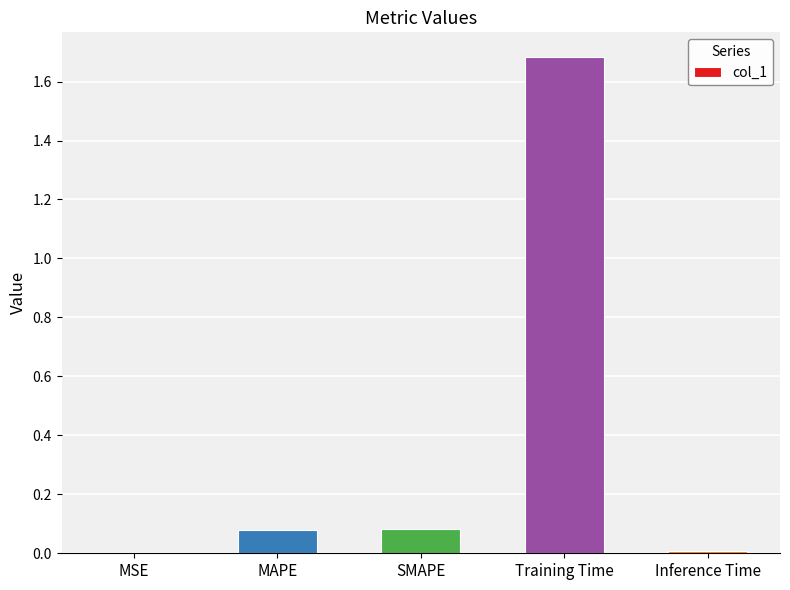

Which label corresponds to the largest value in the chart?

Training Time